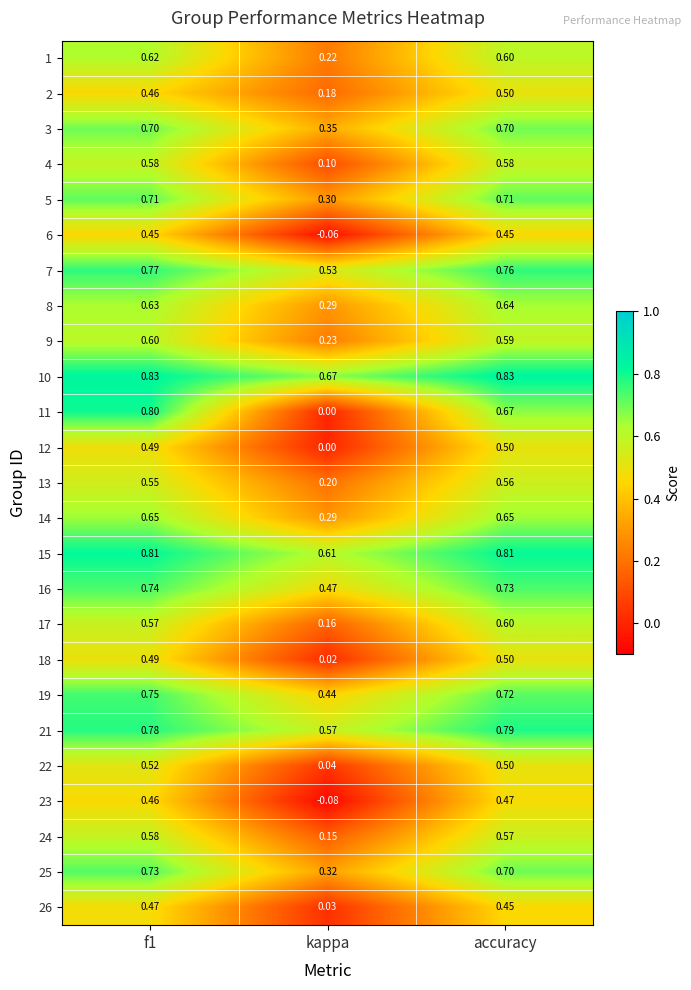

Is the value of 7 at f1 greater than the value of 21 at accuracy?

No